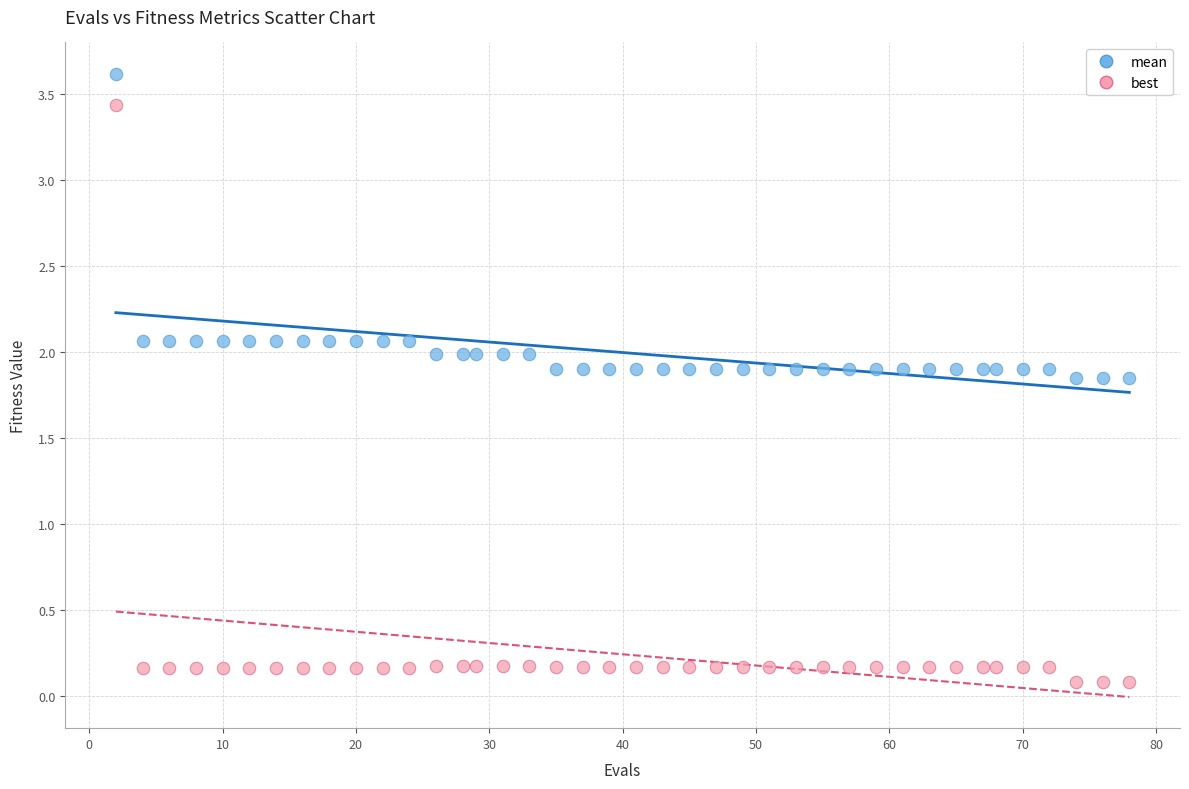

Which series reaches the minimum Y coordinate?

best